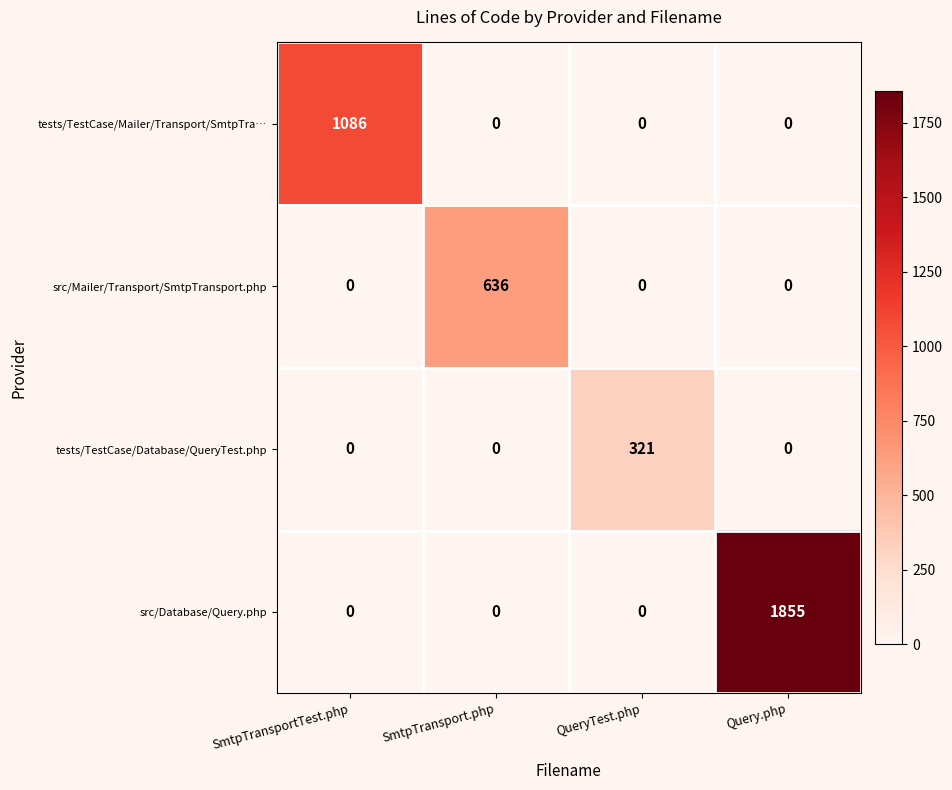

Which series has the largest range (max minus min)?

src/Database/Query.php